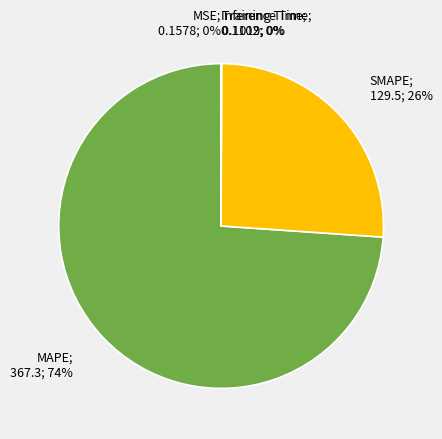

Does any single category account for the majority?

Yes